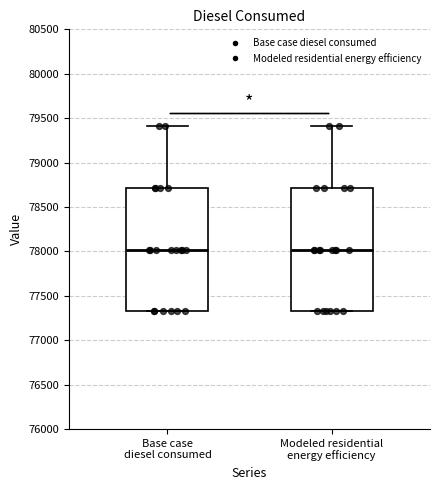

Reading left to right, transcribe this box plot: for each box, give where its median line is, the range the box spans, and where its two whiskers end, as read against the y-axis. The values are not printed on the chart, so give them approximately, as read against the axis.

Base case diesel consumed: median 78000, box 77300 to 78700, whiskers 77300 to 79400
Modeled residential energy efficiency: median 78000, box 77300 to 78700, whiskers 77300 to 79400